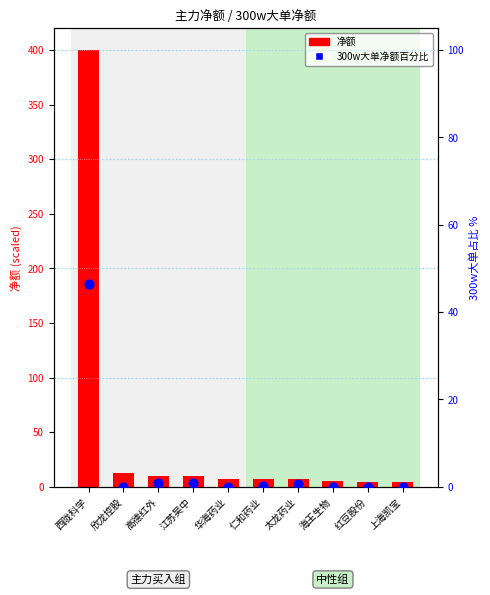

Which series contains the lowest Y value?

300w大单净额百分比